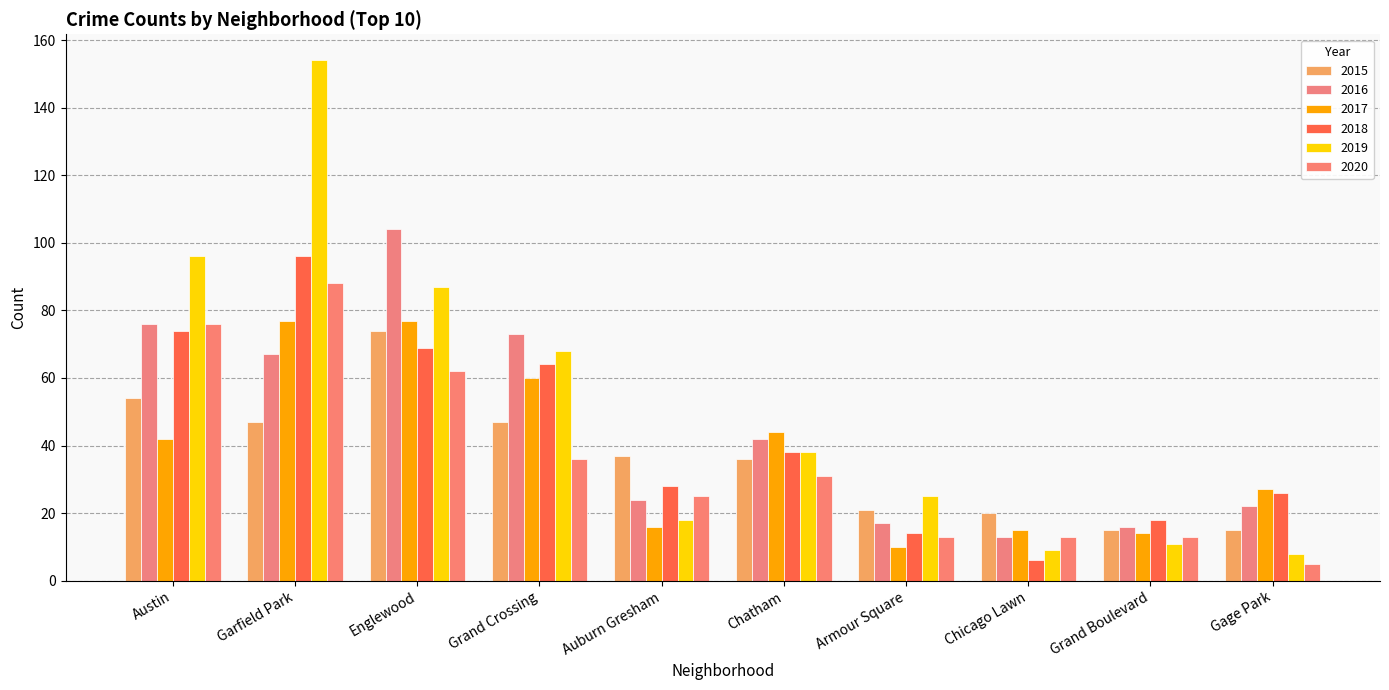

Which series has the largest total across all categories?

2019